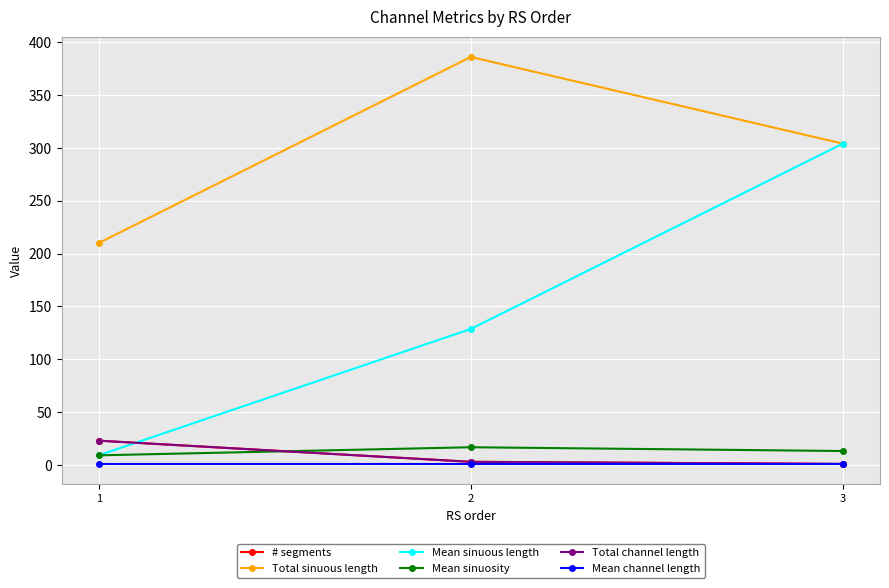

Does the chart have visible grid lines?

Yes